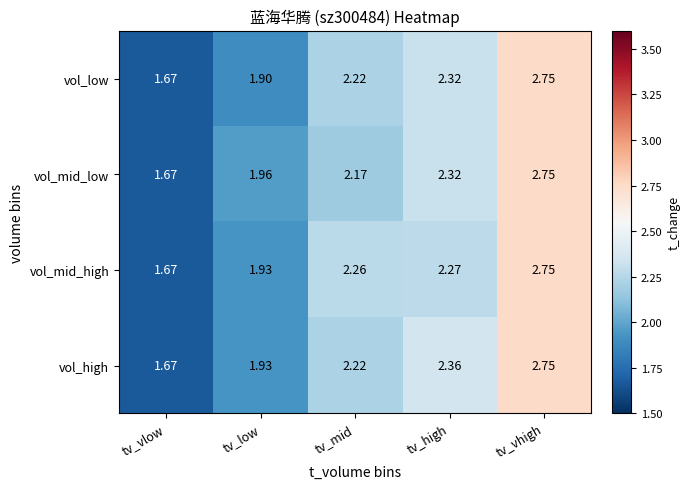

How many distinct data groups are displayed?

4